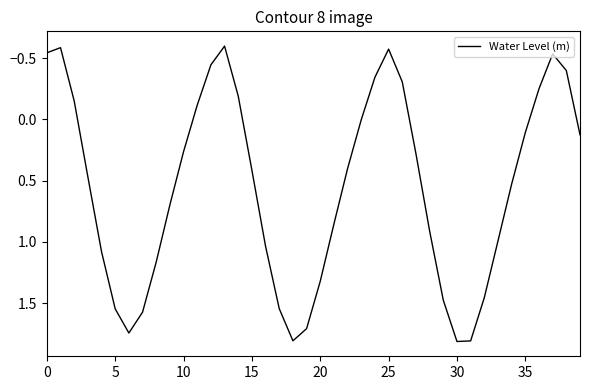

What is the maximum value shown in the chart?

1.8